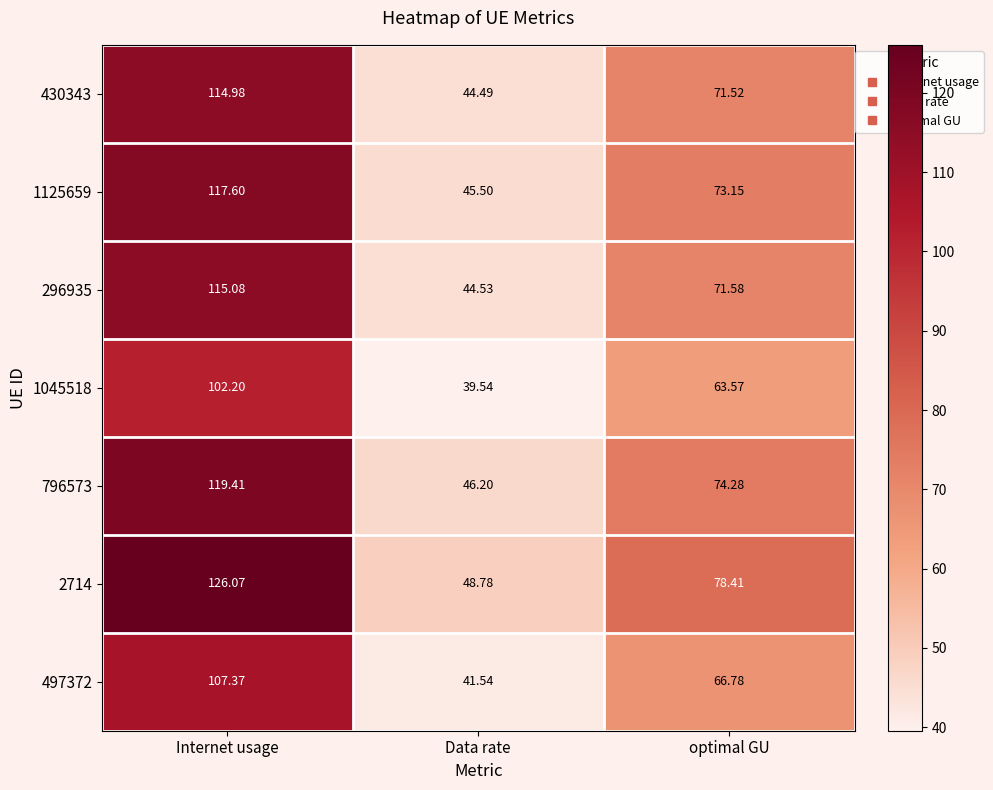

What is the spread (max minus min) of values at Internet usage?

23.9